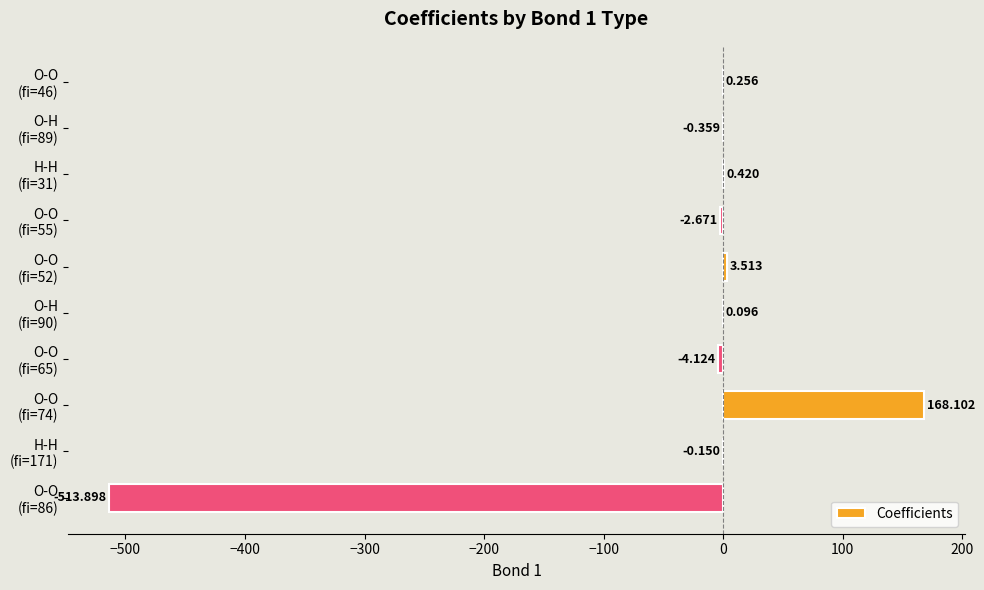

Are the bars grouped side by side (vs. stacked)?

No